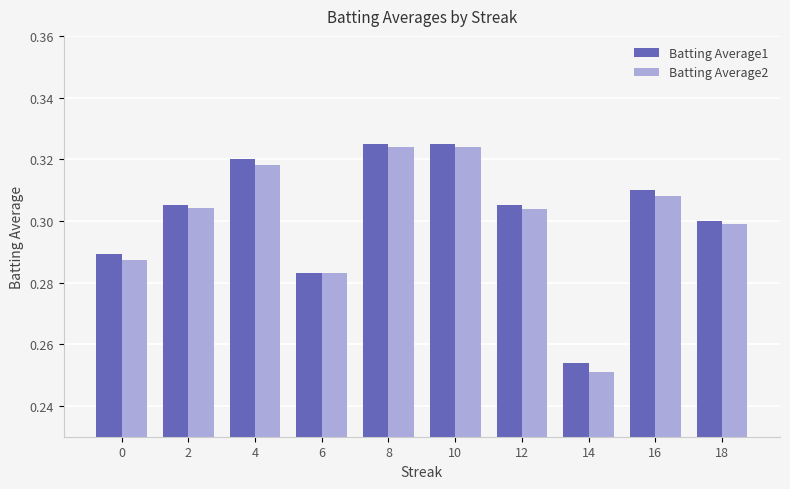

What is the sum of the Batting Average1 values at 8 and 4?

0.6